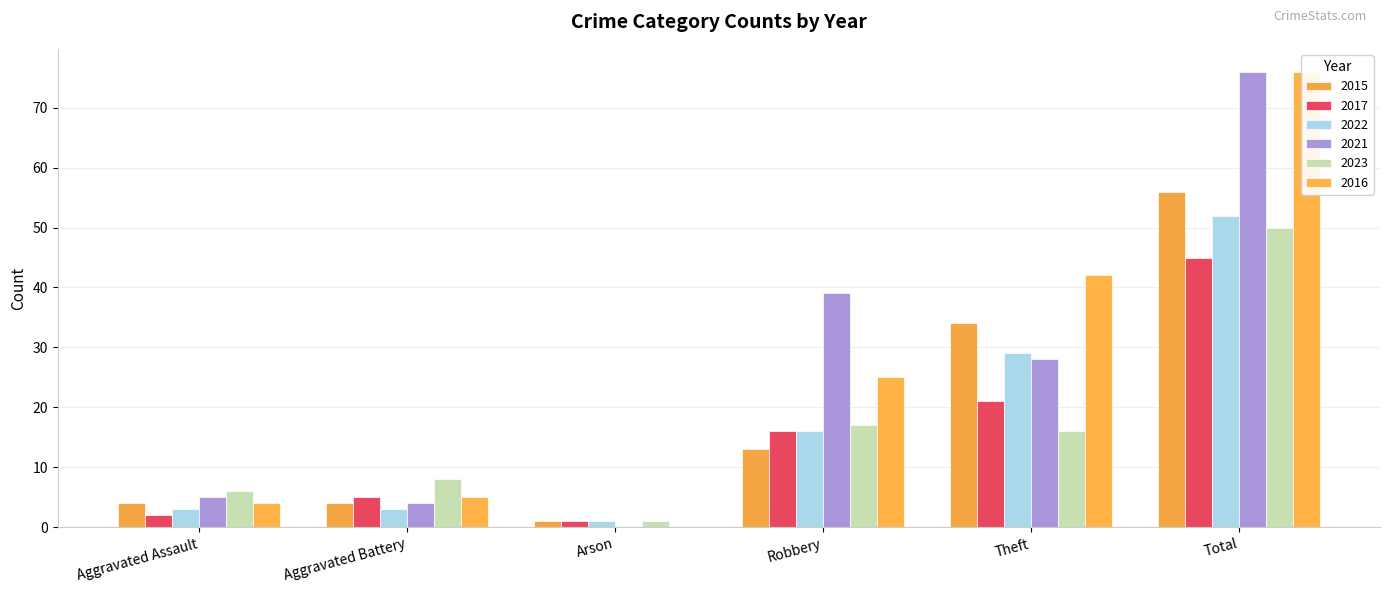

What is the difference between the 2017 values at Aggravated Battery and Theft?

16